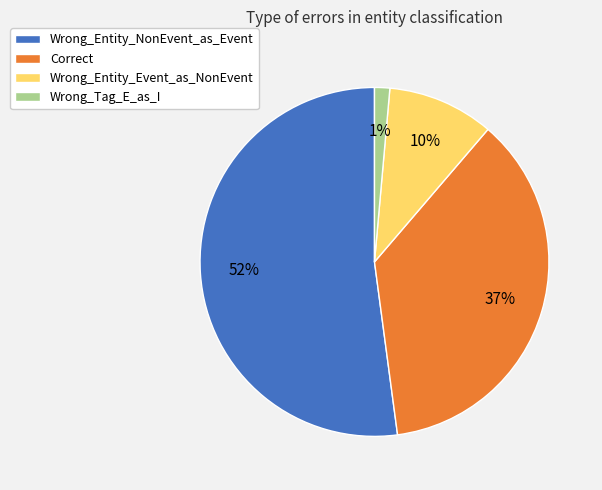

Which category has the smallest portion of the pie?

Wrong_Tag_E_as_I